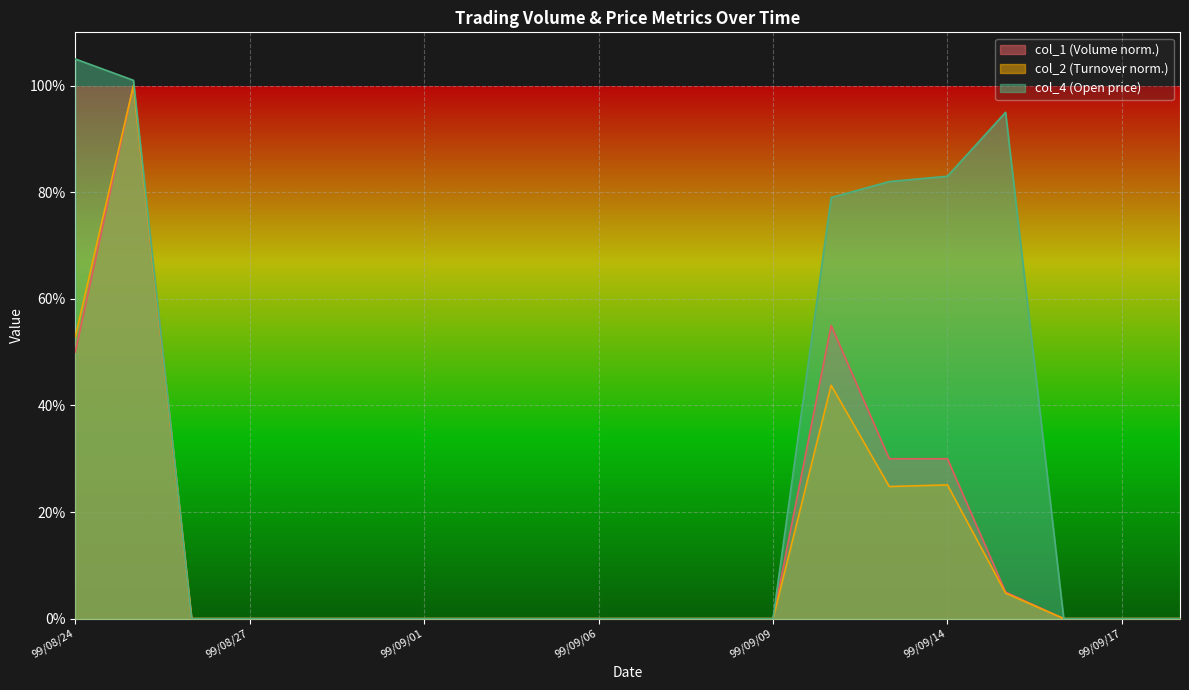

Does the chart display data point markers on the line(s)?

No